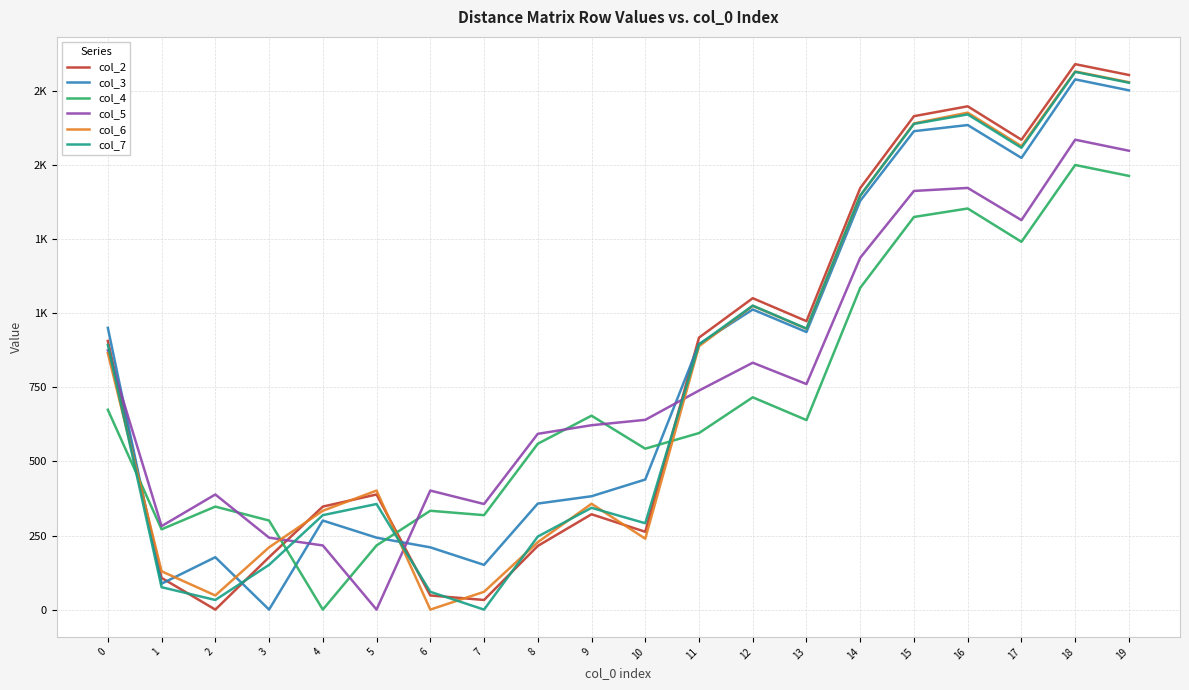

List the labels in order of col_6 value, largest first.

18, 19, 16, 15, 17, 14, 12, 13, 11, 0, 5, 9, 4, 10, 8, 3, 1, 7, 2, 6